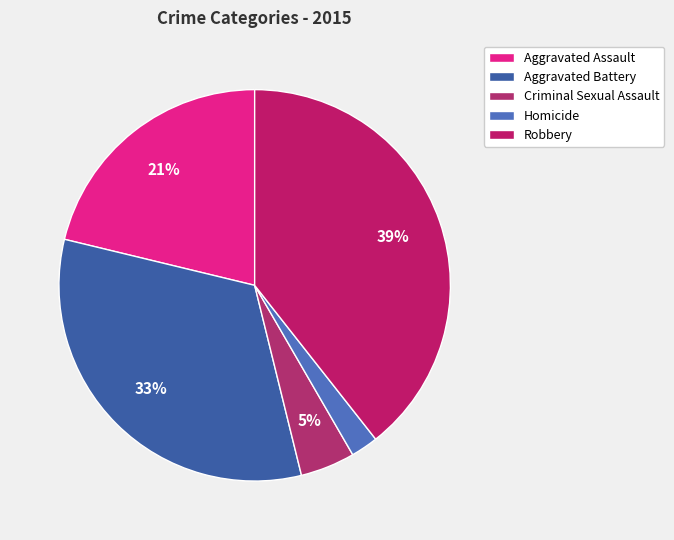

Count the number of slices in the pie.

5